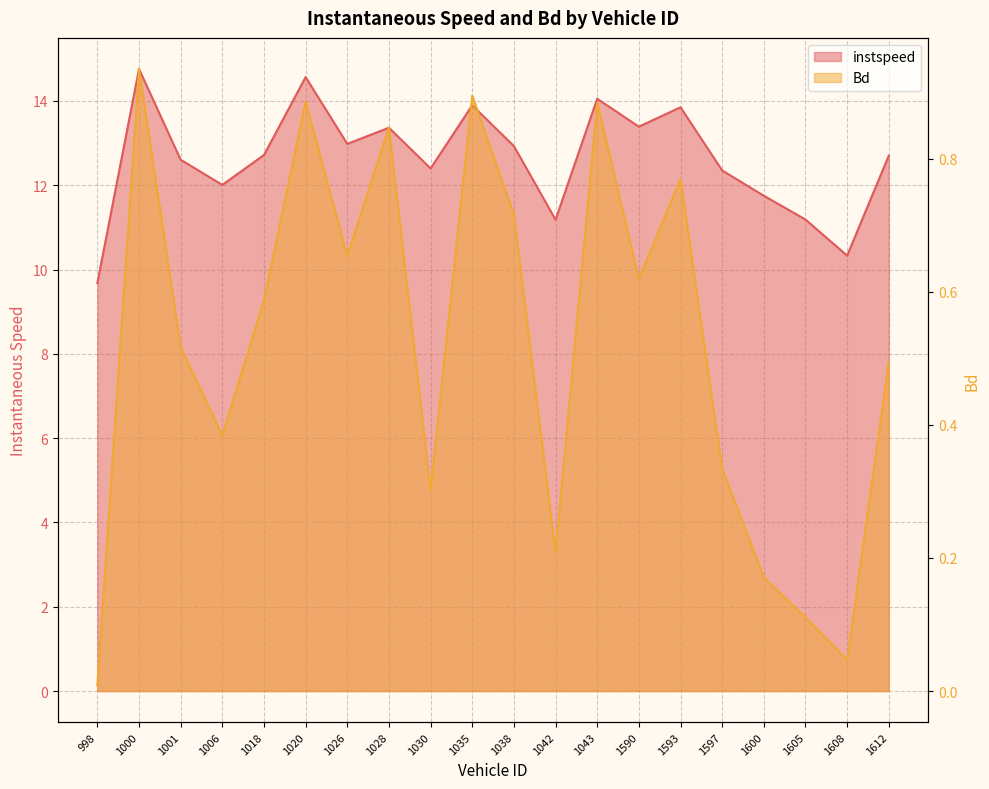

In instspeed, how many points are lower than both neighbors (excluding endpoints)?

6